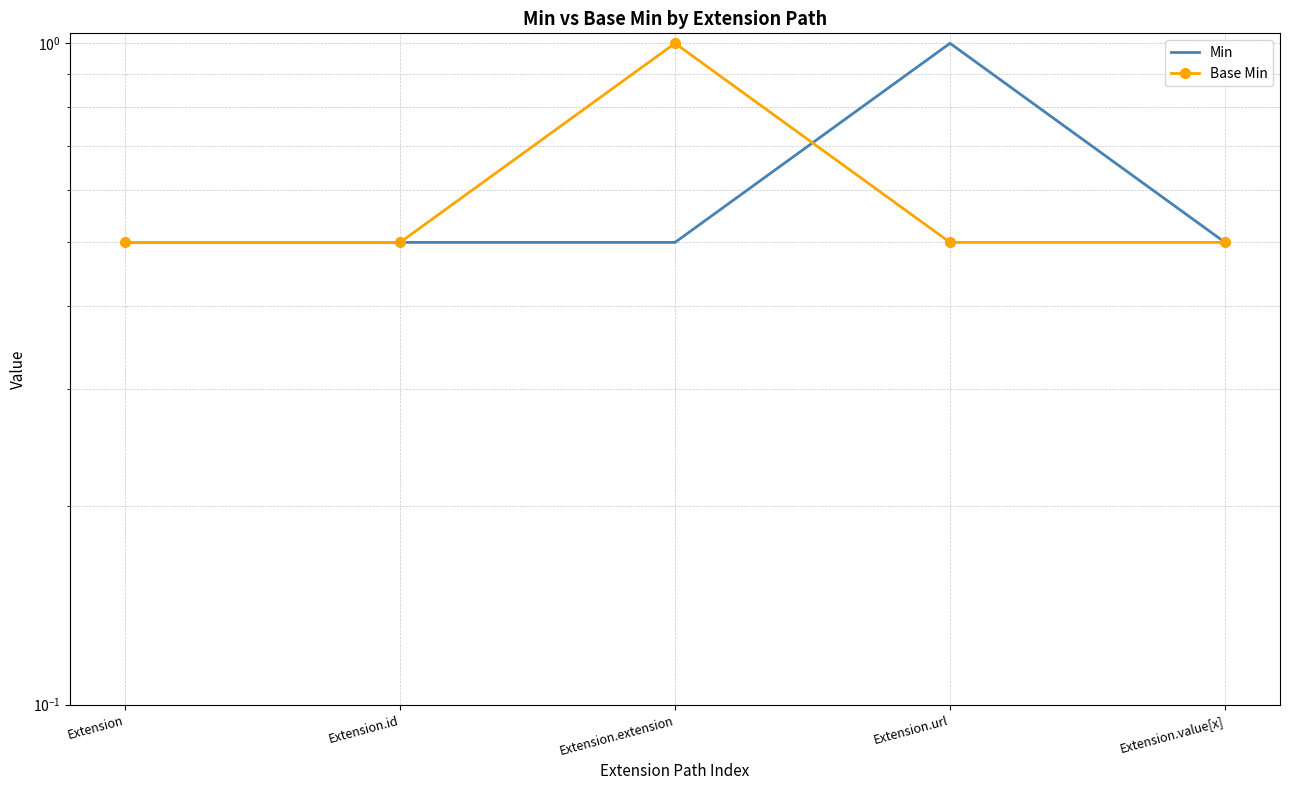

List the series in order of their peak value, highest first.

Min, Base Min